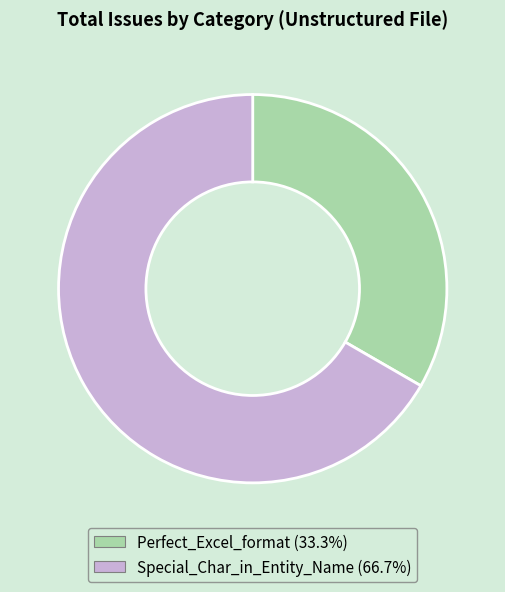

Which has a higher value, Perfect_Excel_format or Special_Char_in_Entity_Name?

Special_Char_in_Entity_Name